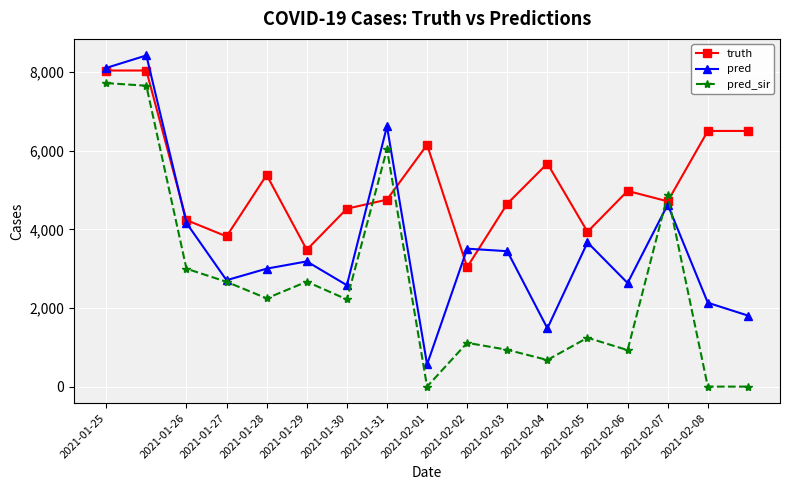

How many lines are shown in the chart?

3